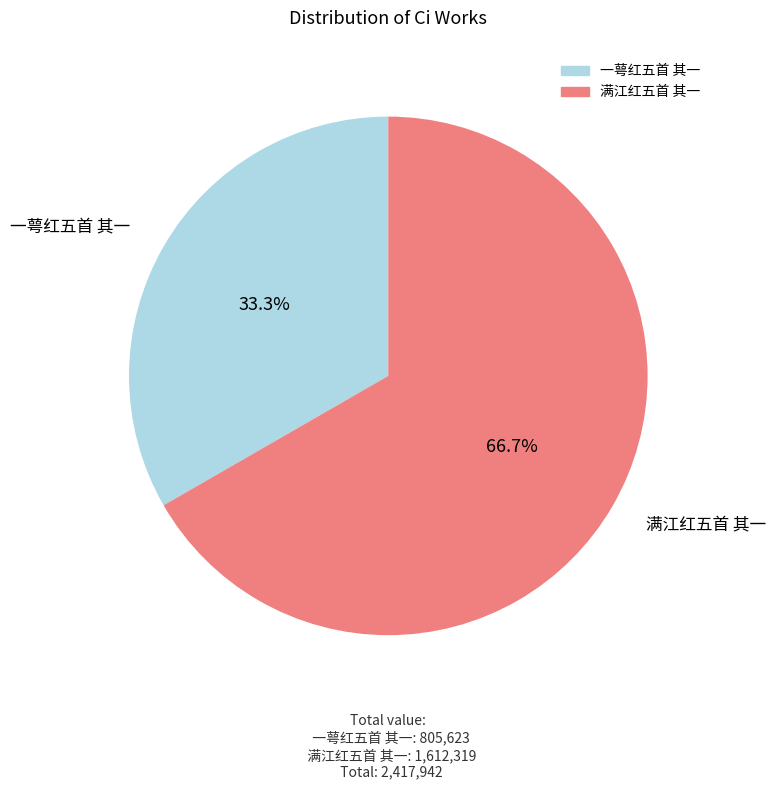

Is there any slice that represents more than half of the pie?

Yes